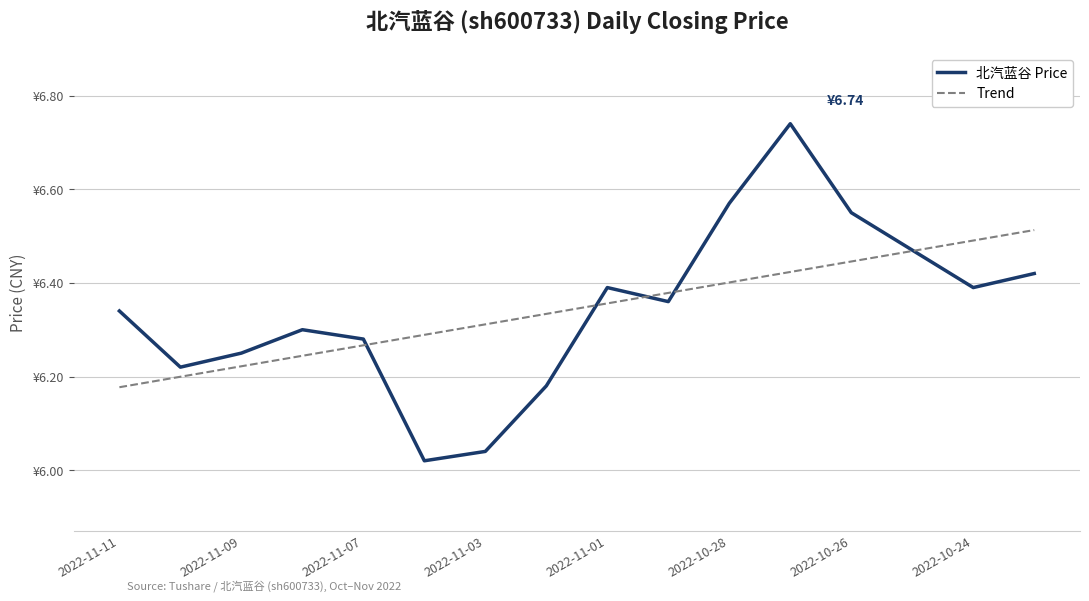

What are all the series names shown in the legend?

北汽蓝谷 Price, Trend